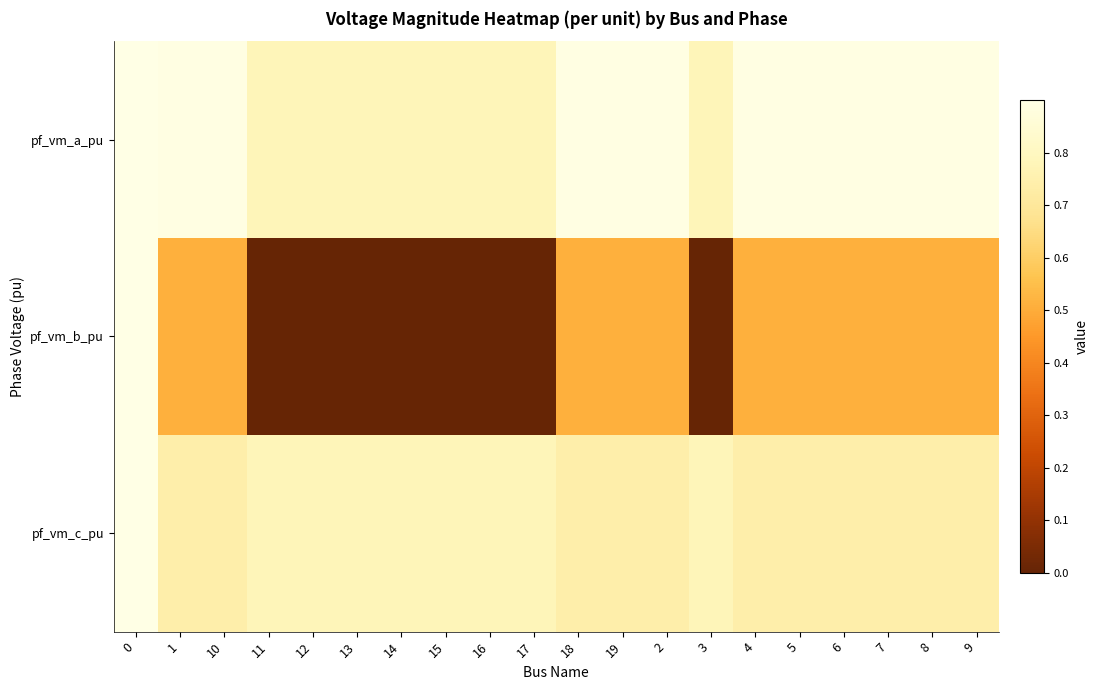

Rank the series by their average value, from lowest to highest.

row_1, row_2, row_0